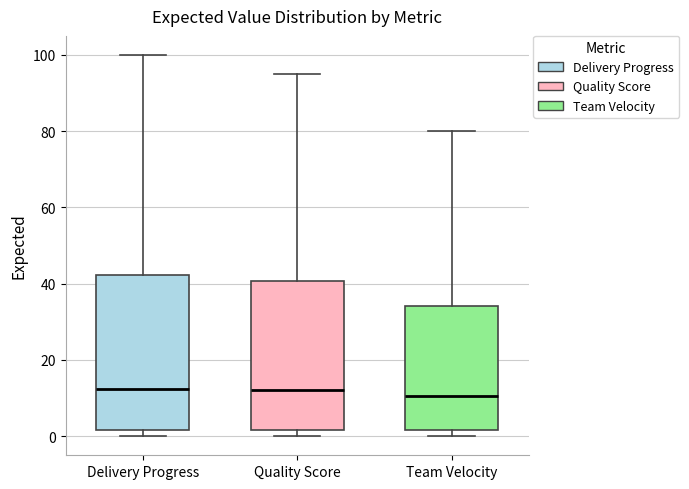

Where does the median line of the box for Team Velocity sit on the y-axis? The values are not printed on the chart, so give them approximately, as read against the axis.

10